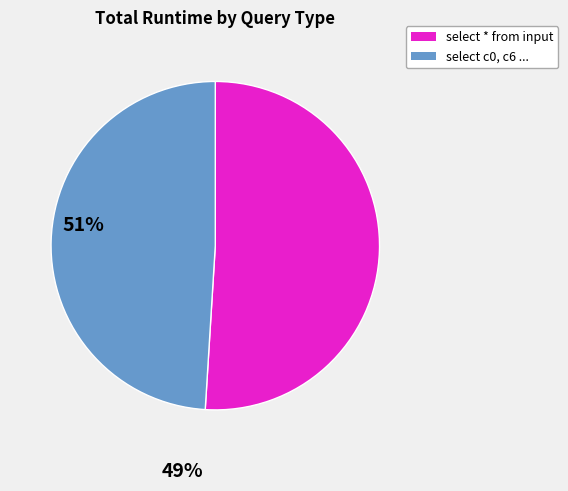

Is there any slice that represents more than half of the pie?

Yes